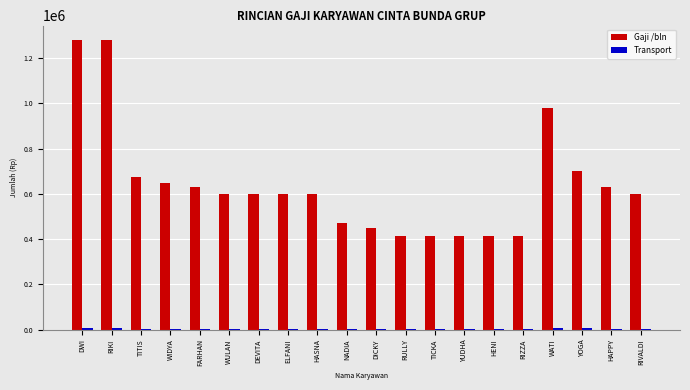

Where is Gaji /bln nearest to the value 847500?

WATI